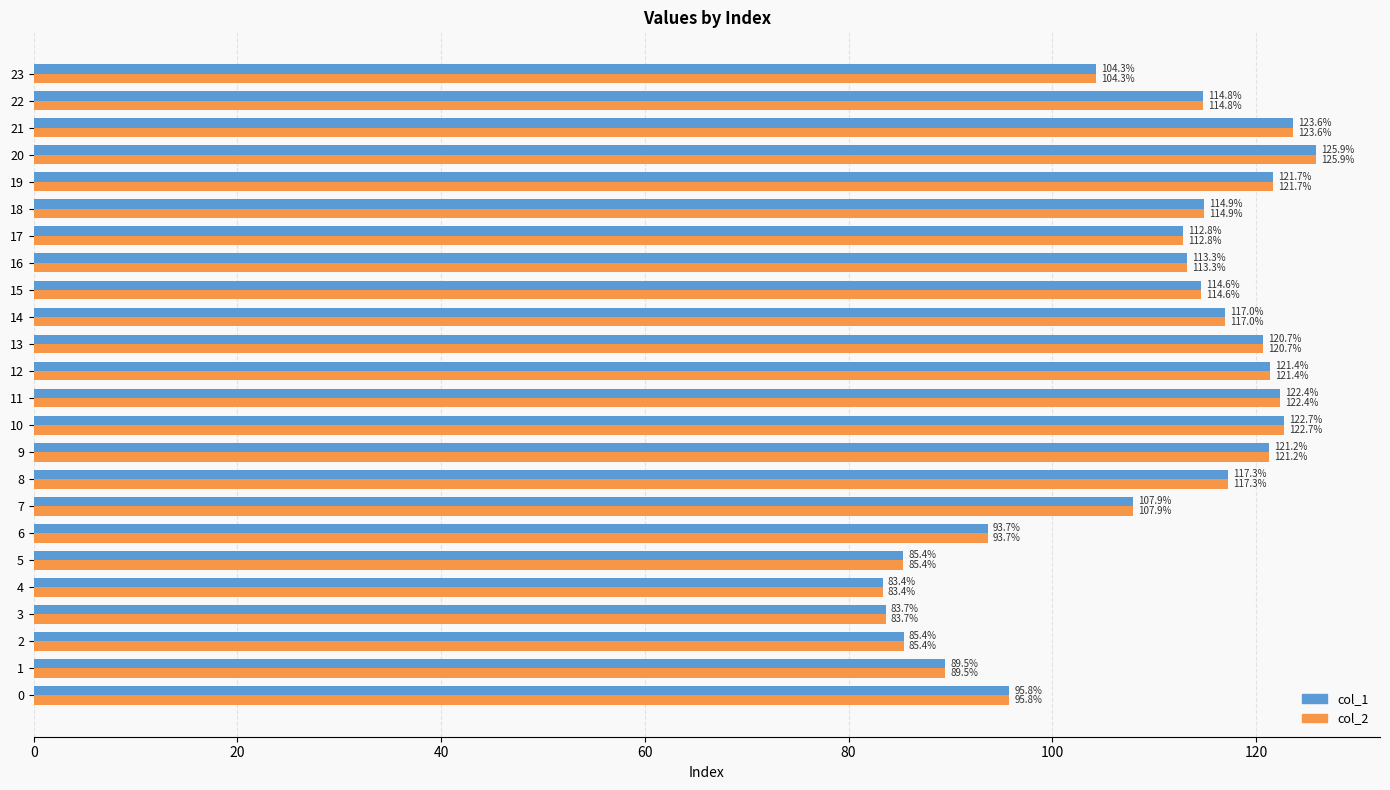

What is the difference between the col_2 values at 22 and 11?

7.6